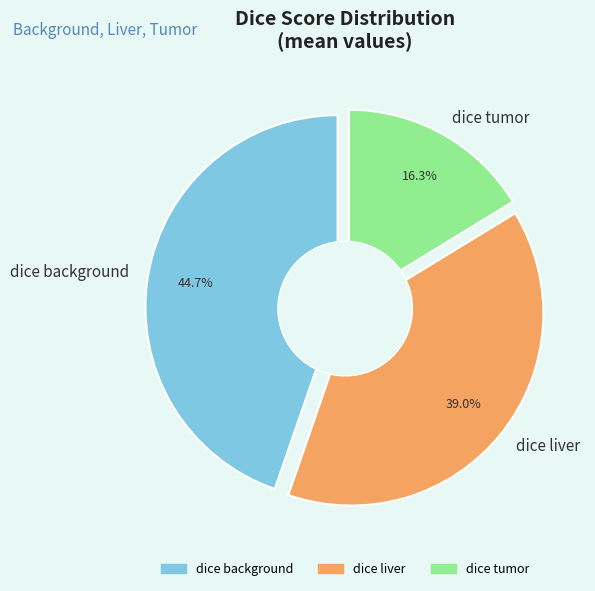

Does any single category account for the majority?

No